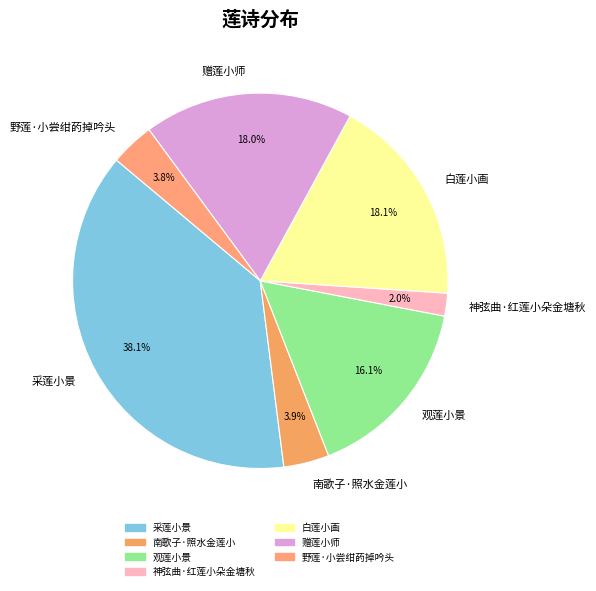

To the nearest percent, what is the average slice percentage?

14%